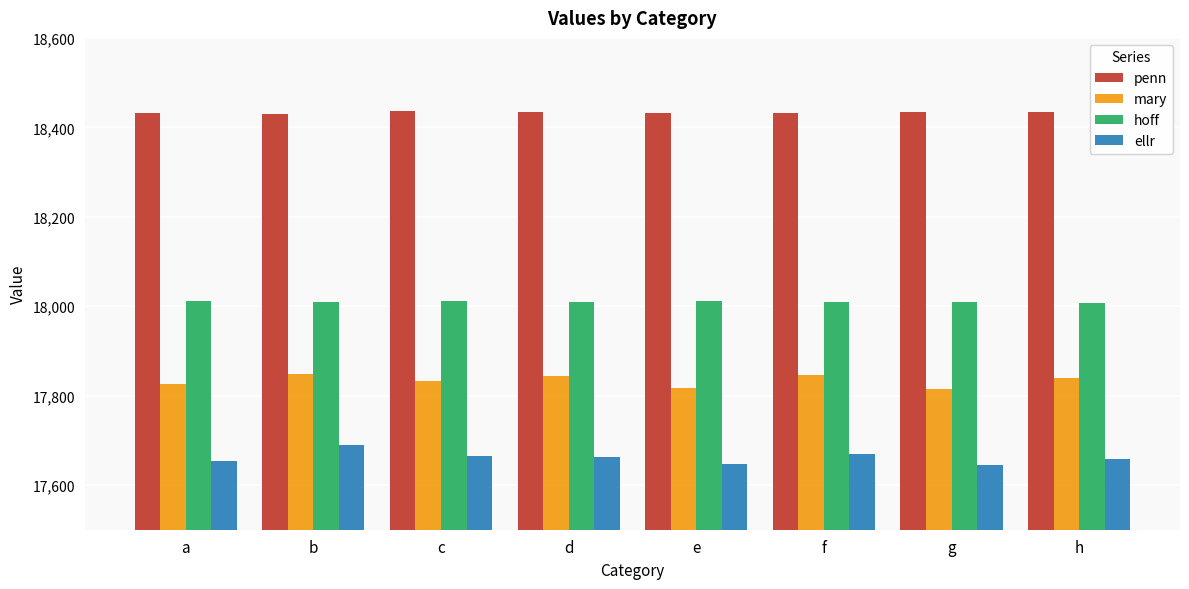

Is the value of hoff at c greater than the value of ellr at a?

Yes